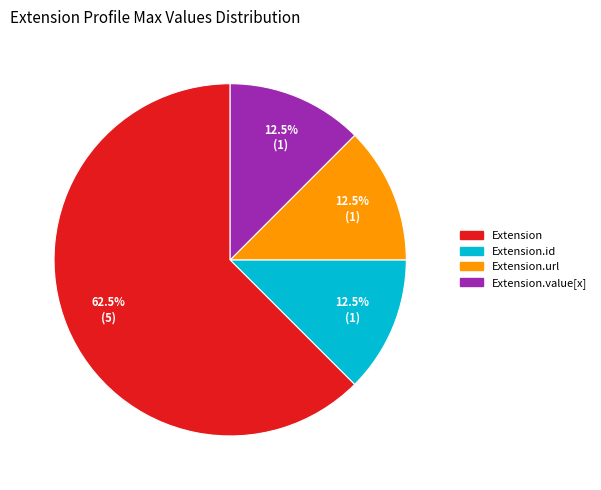

To the nearest percent, what is the average slice percentage?

25%